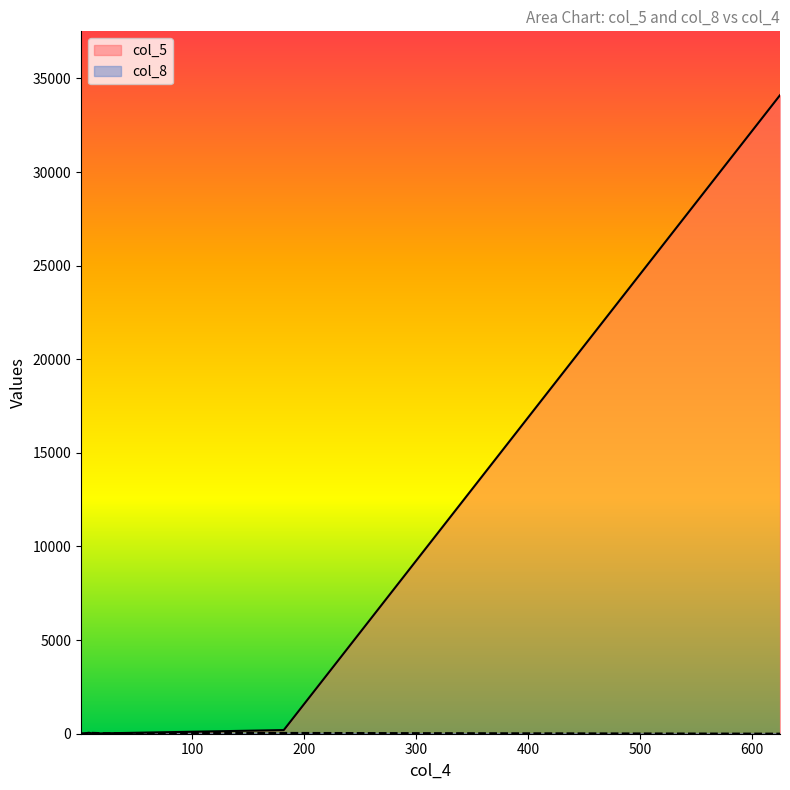

True or false: col_8 has a value of 41 at 182.

True